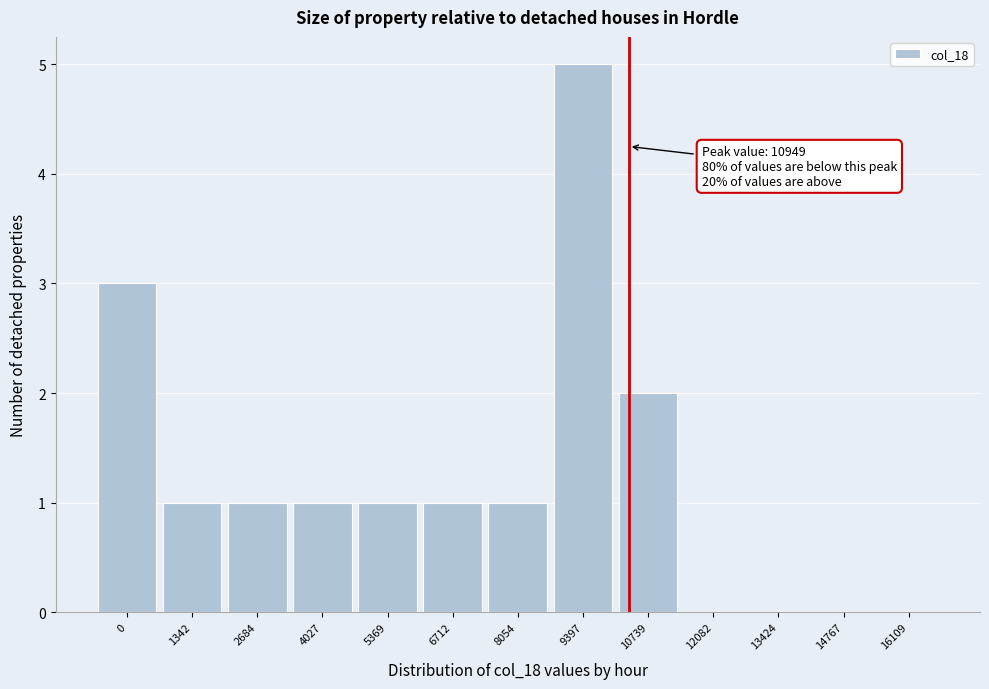

Reading right to left, extract all data points from this chart.

16109=0	14767=0	13424=0	12082=0	10739=2	9397=5	8054=1	6712=1	5369=1	4027=1	2684=1	1342=1	0=3